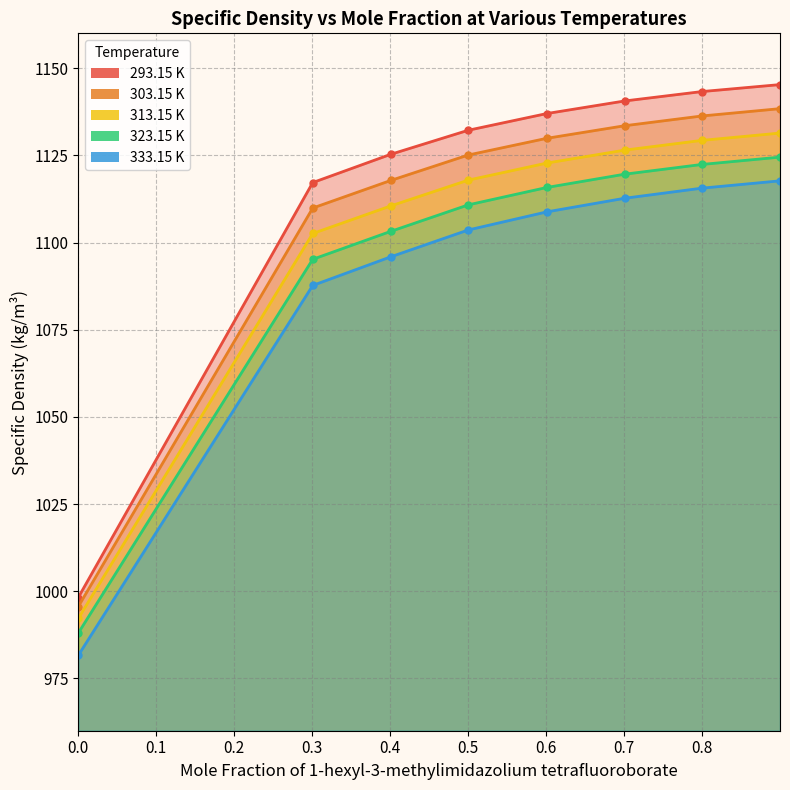

At which label is 303.15 K closest to 1067?

0.1